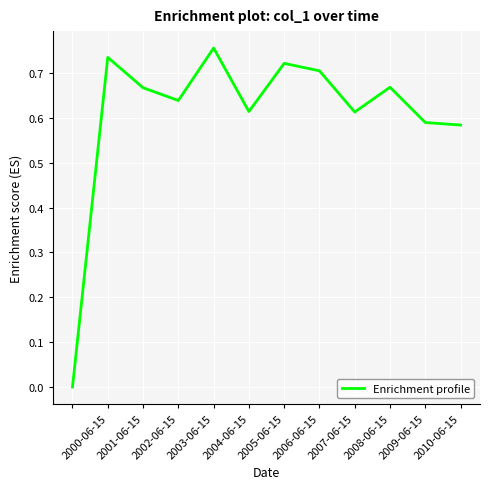

How many lines are shown in the chart?

1